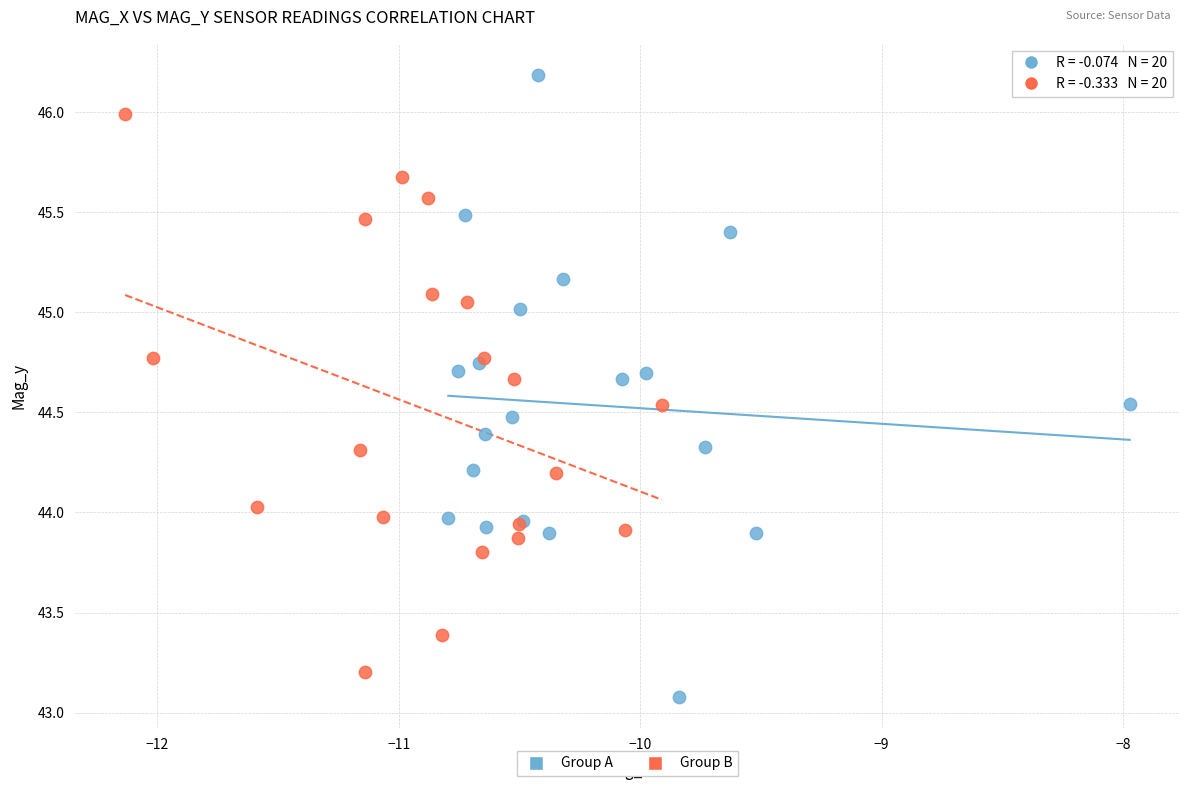

Which series reaches the maximum Y coordinate?

Group A